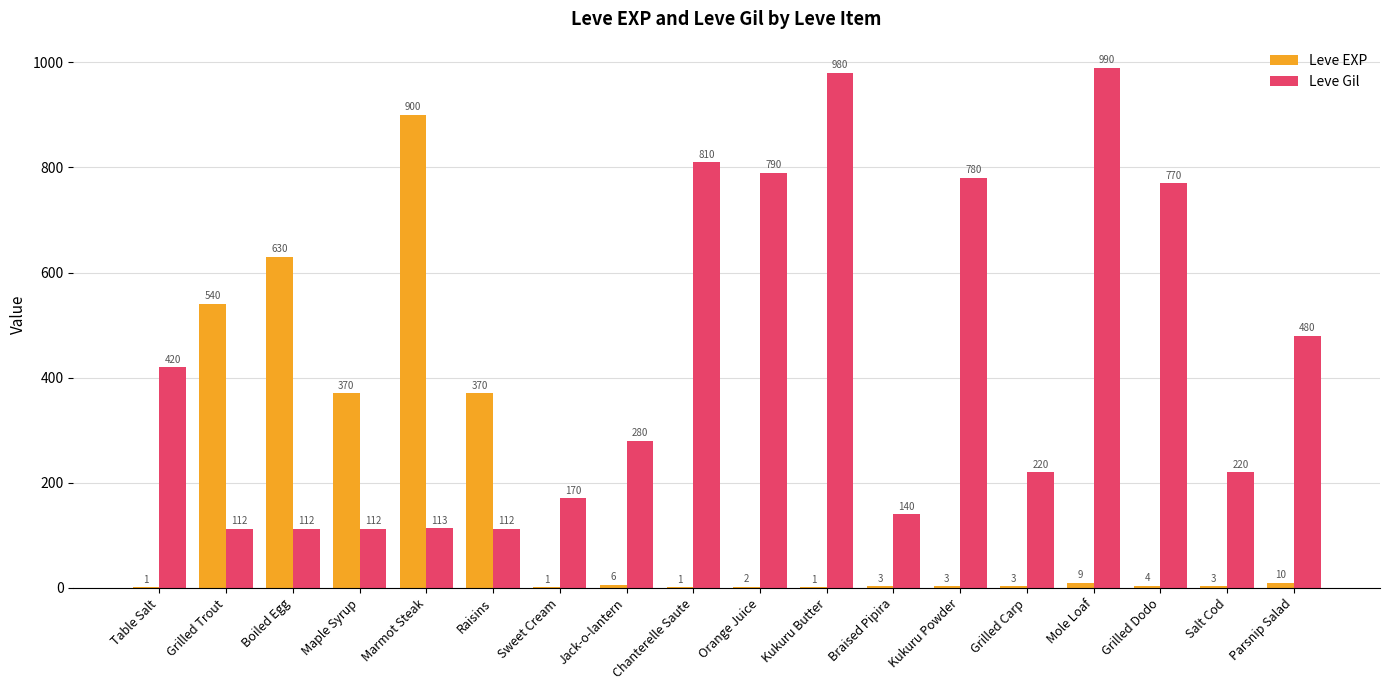

Which series changed the most between Raisins and Mole Loaf?

Leve Gil